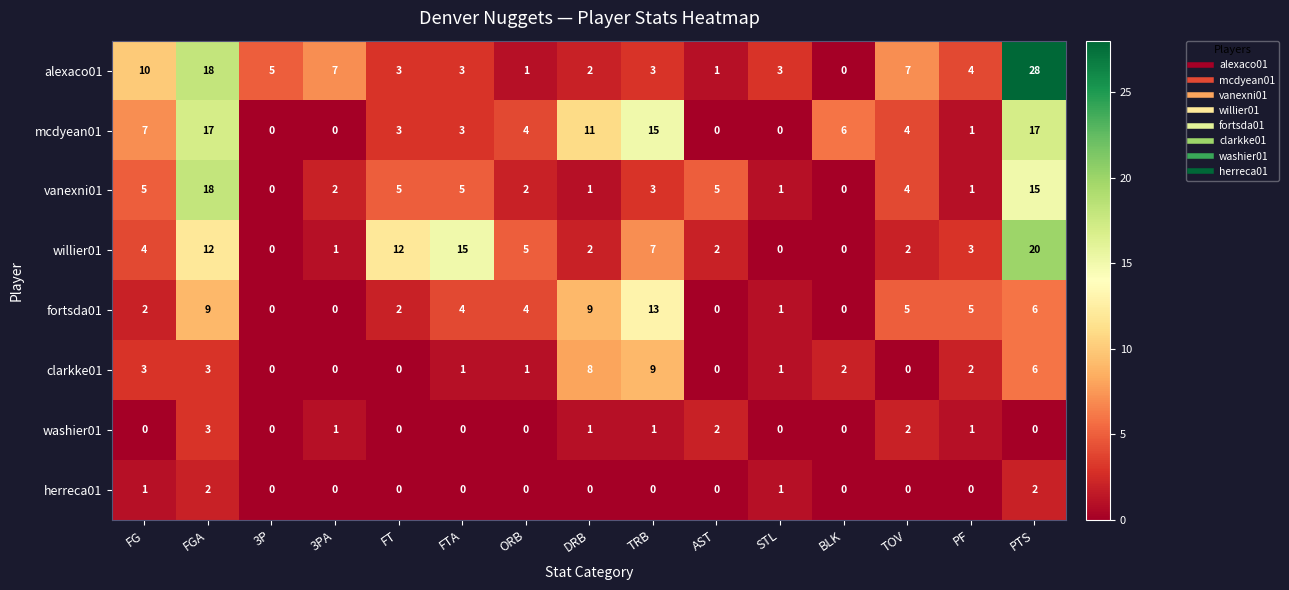

What is the spread (max minus min) of values at FGA?

16